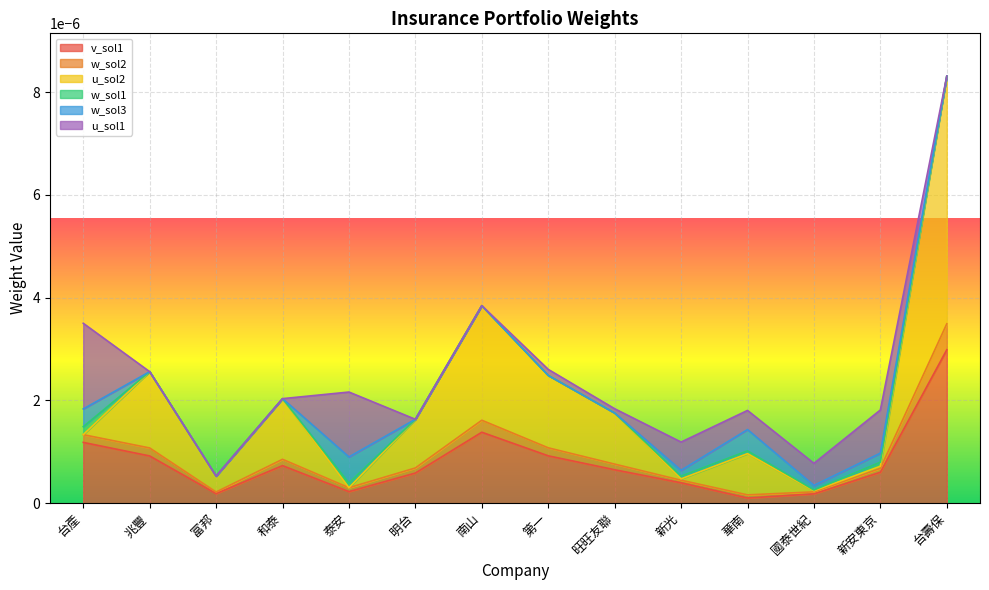

True or false: v_sol1 and w_sol2 cross at least once.

False